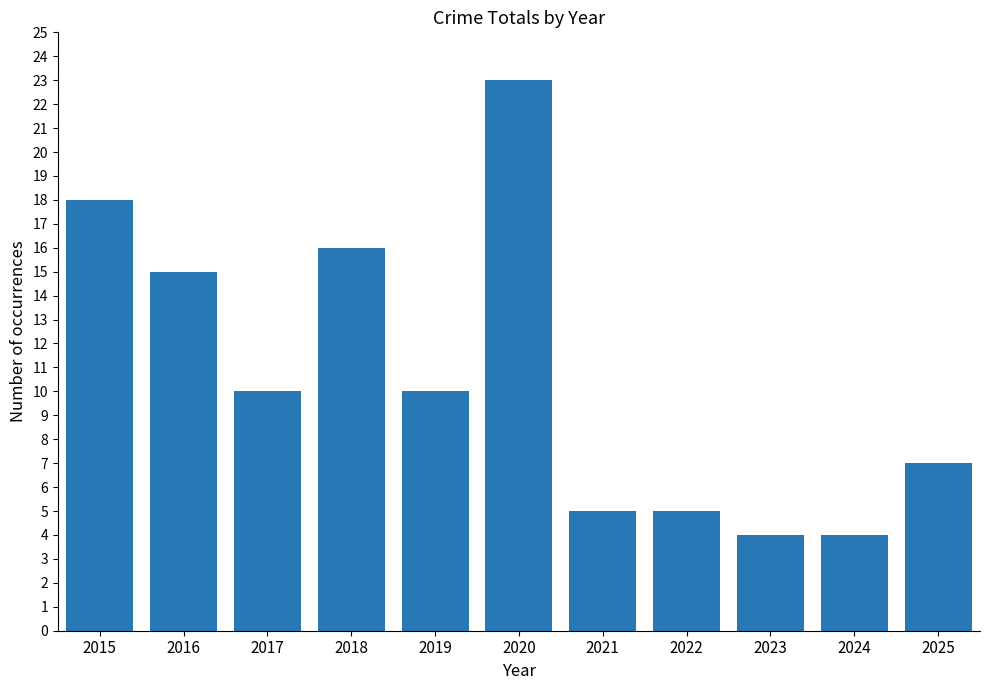

What is the approximate value at 2025, to the nearest 10?

10